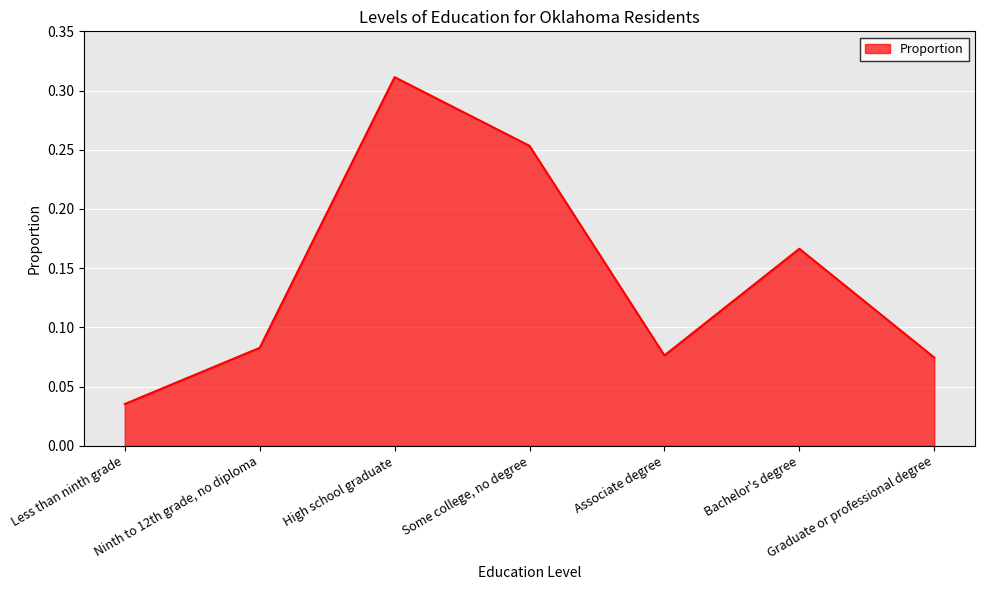

True or false: there are more than 1 points higher than both neighbors.

True